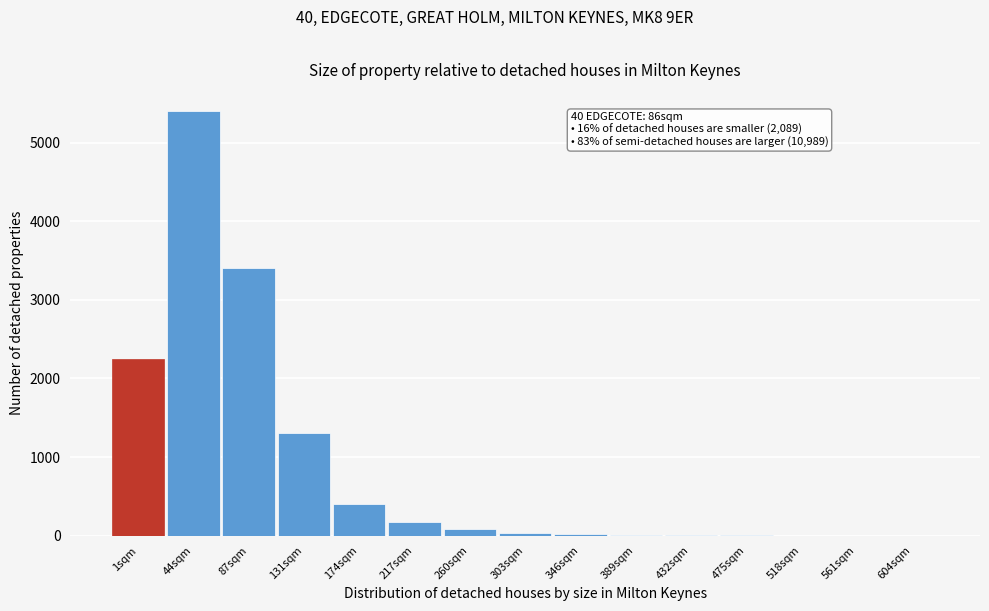

At which label is the value closest to 2700?

1sqm